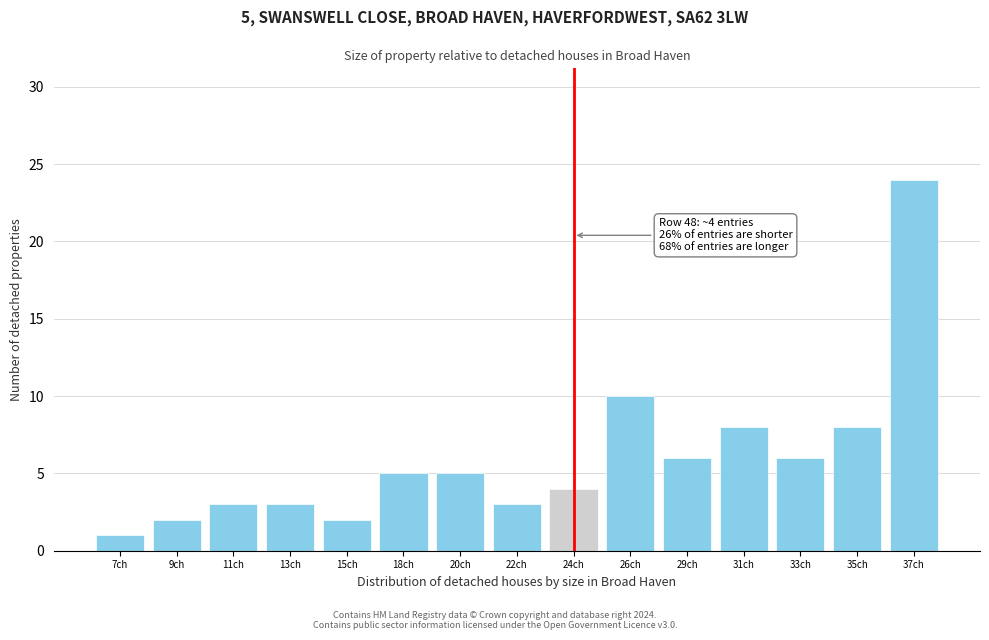

Reading left to right, transcribe all the data shown in this chart.

1	2	3	3	2	5	5	3	4	10	6	8	6	8	24